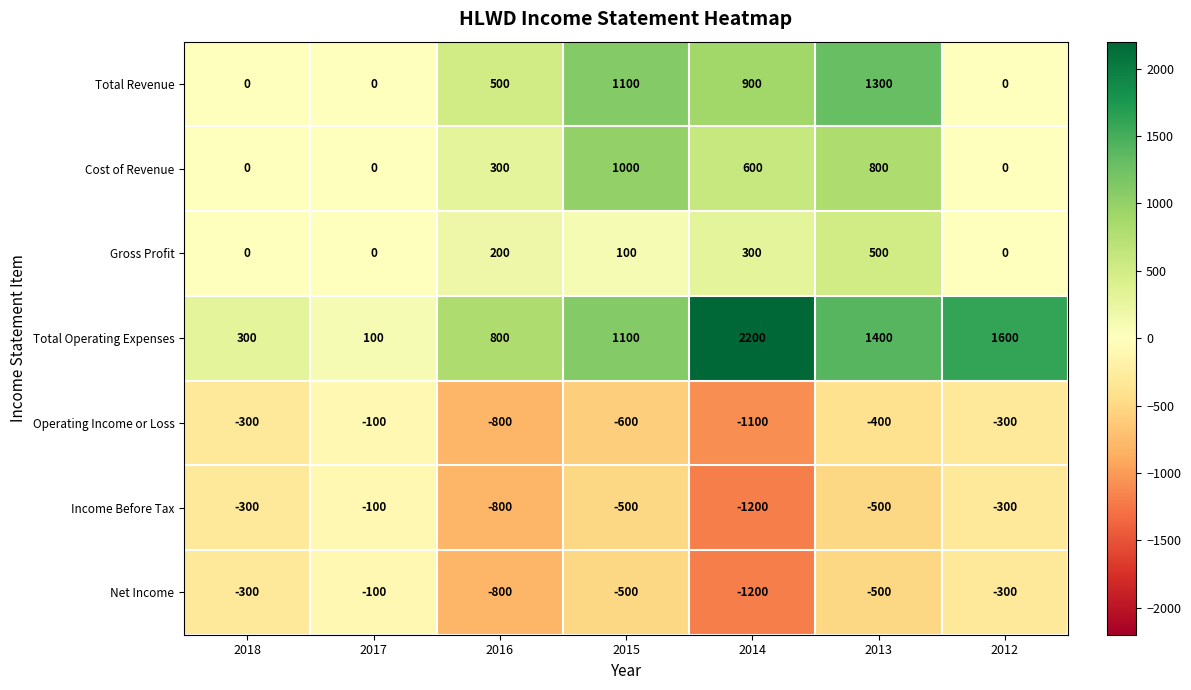

The Total Operating Expenses series shows 192 at 2016. True or false?

False